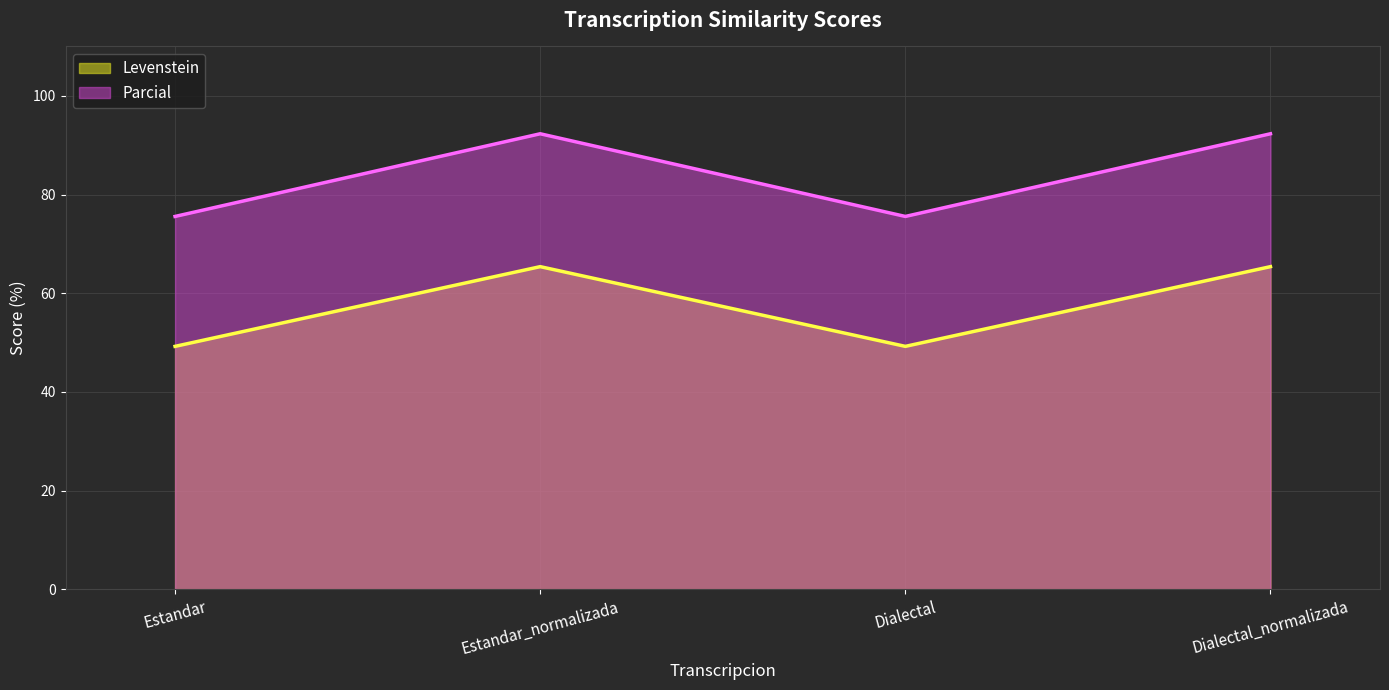

True or false: Levenstein and Parcial intersect in this chart.

False